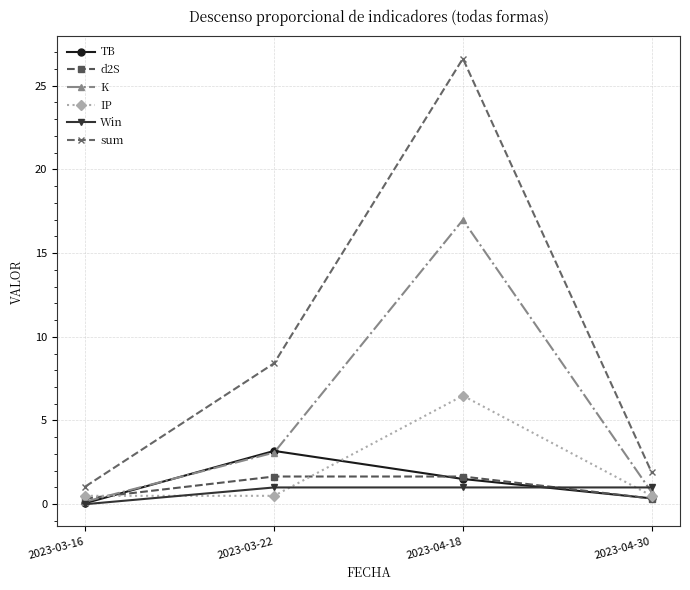

The IP series shows 0.5 at 2023-03-16. True or false?

True